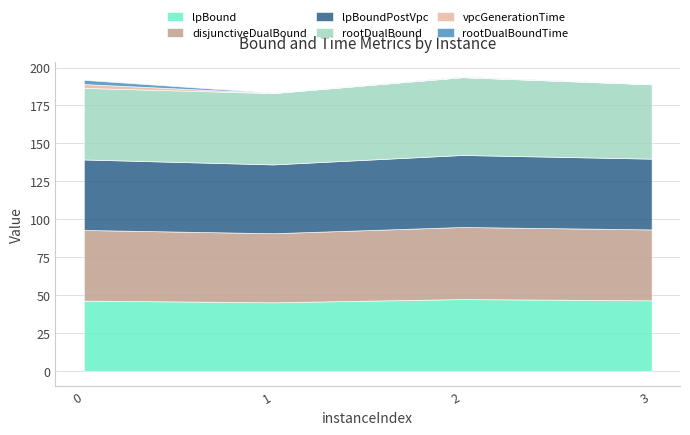

True or false: vpcGenerationTime and disjunctiveDualBound cross at least once.

False